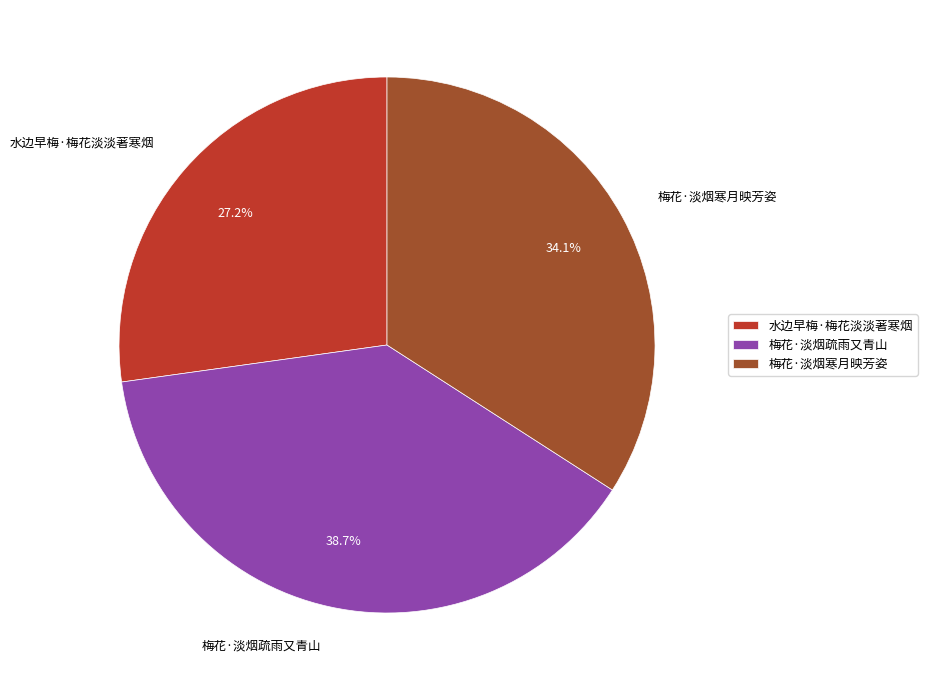

Do 梅花·淡烟疏雨又青山 and 梅花·淡烟寒月映芳姿 together represent more than half of the pie?

Yes